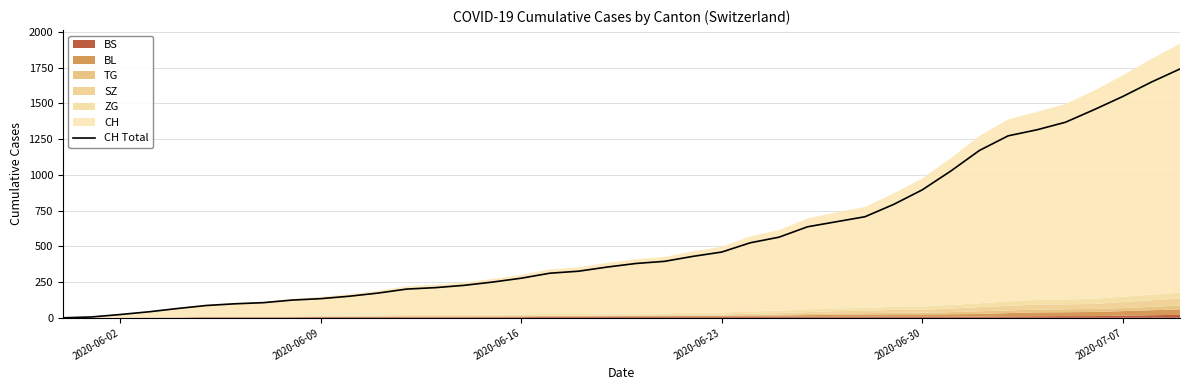

Where is CH Total nearest to the value 870?

2020-06-30